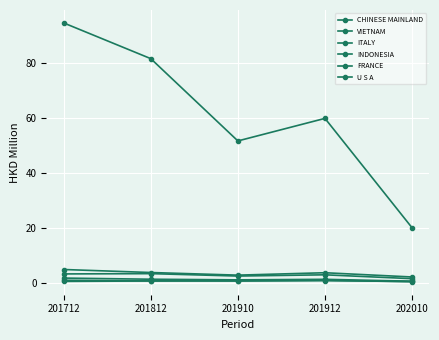

Reading left to right, list all the values displayed in this chart.

CHINESE MAINLAND: 201712=94.4	201812=81.4	201910=51.5	201912=59.7	202010=20.0
VIETNAM: 201712=4.8	201812=3.8	201910=2.8	201912=3.7	202010=2.1
ITALY: 201712=3.2	201812=3.3	201910=2.5	201912=2.9	202010=1.5
INDONESIA: 201712=1.7	201812=1.3	201910=1.1	201912=1.3	202010=0.6
FRANCE: 201712=0.9	201812=0.7	201910=0.7	201912=0.8	202010=0.5
U S A: 201712=0.5	201812=0.7	201910=0.8	201912=0.9	202010=0.4